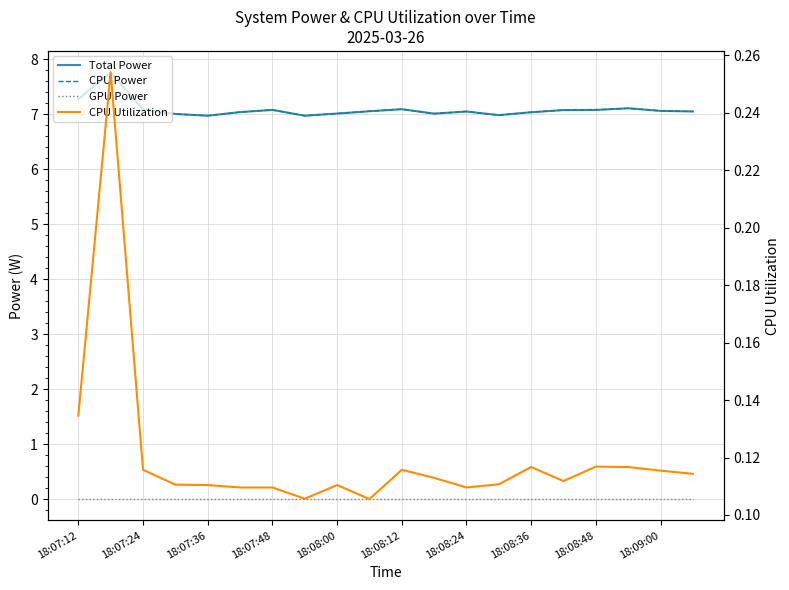

The CPU Utilization series shows 0.1 at 18:07:24. True or false?

True